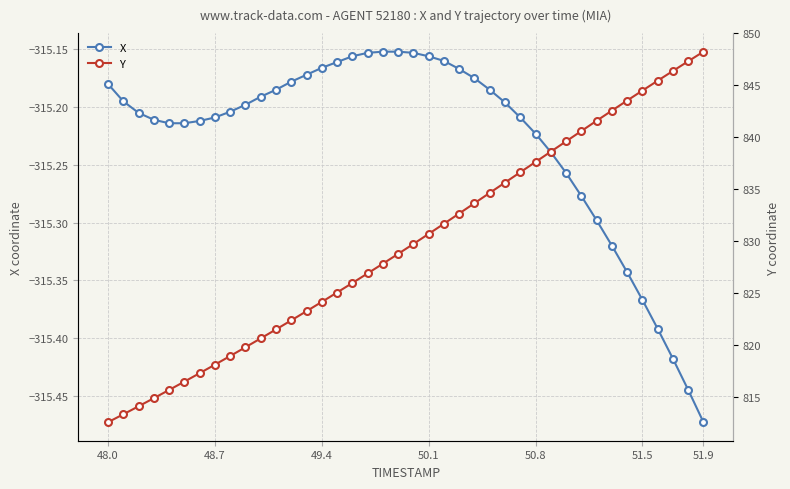

Which series has the widest spread of values?

Y